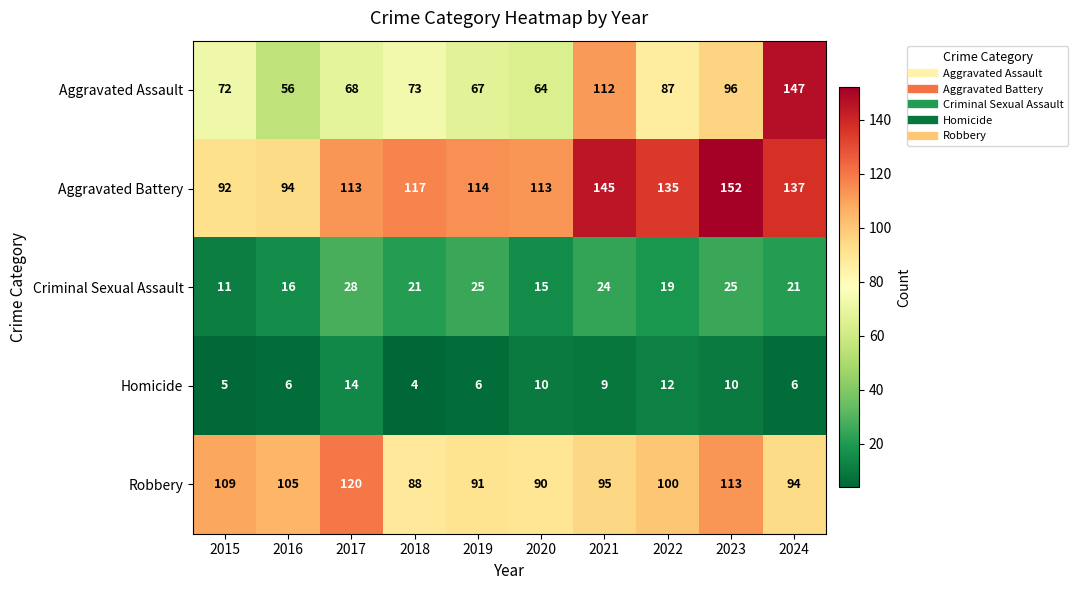

Is it true that Criminal Sexual Assault equals 35 at 2024?

False